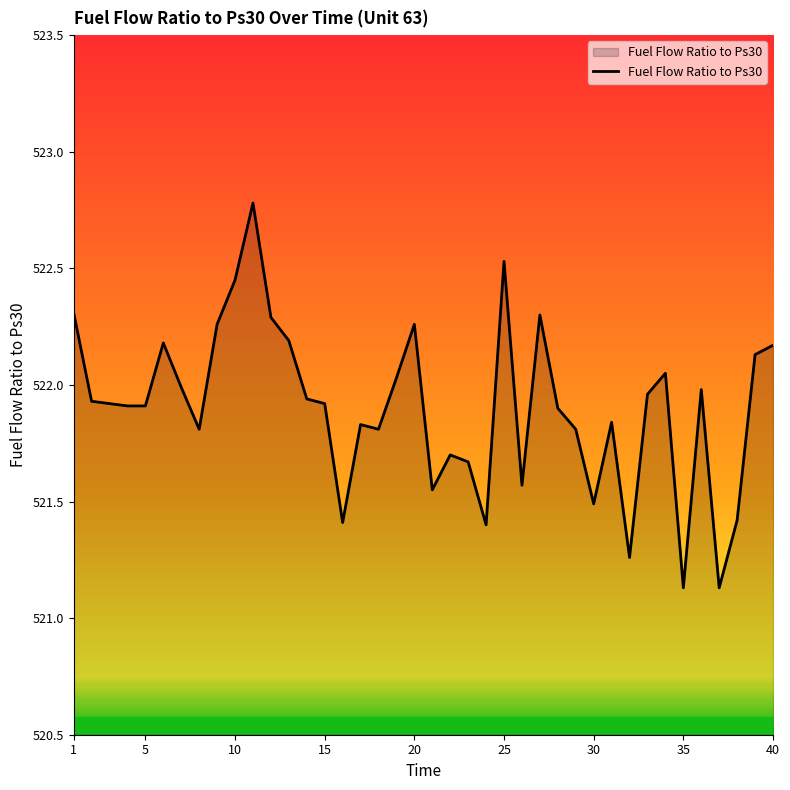

What is the greatest value displayed?

522.8